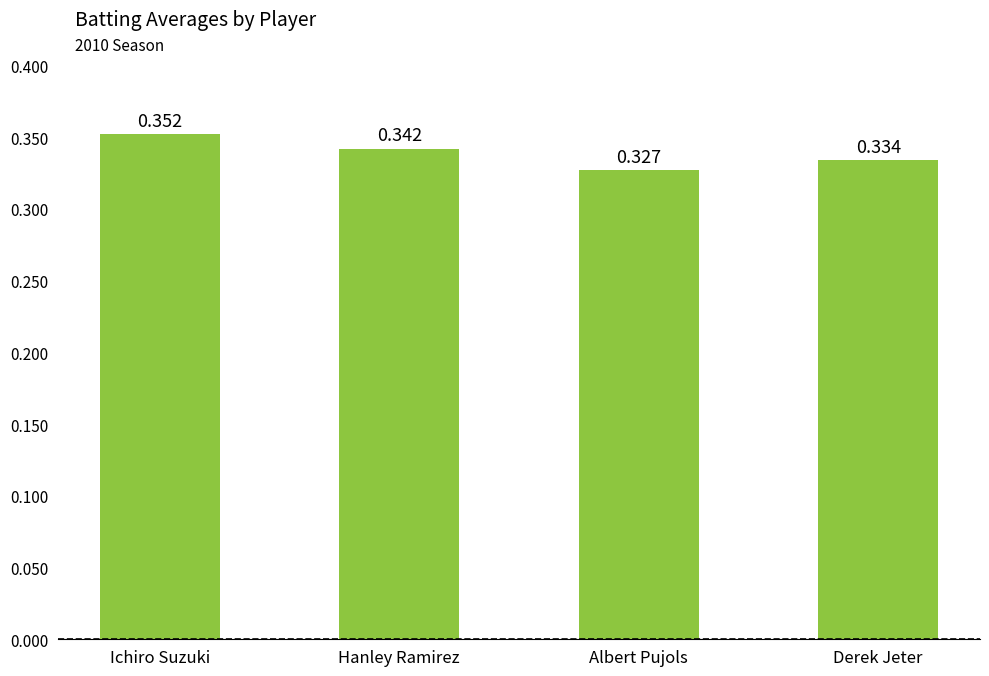

What is the sum of all values?

1.4